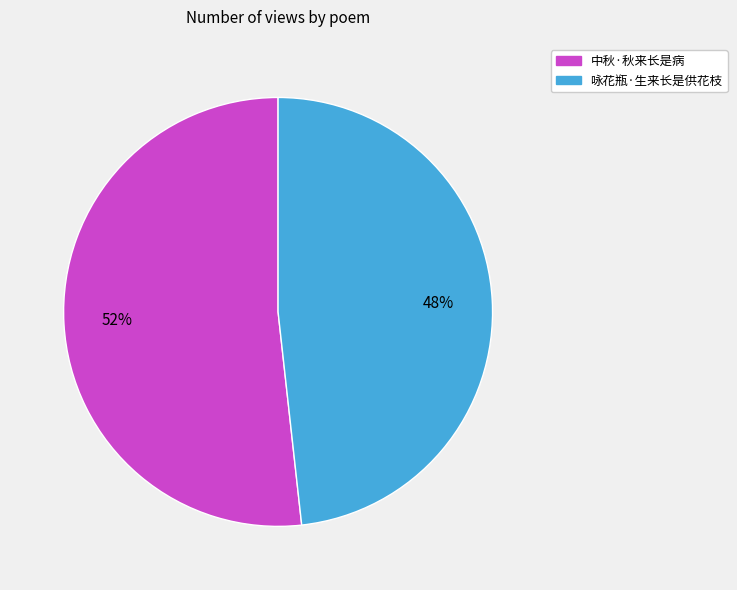

To the nearest percent, what is the difference between the largest and smallest slice percentages?

4%